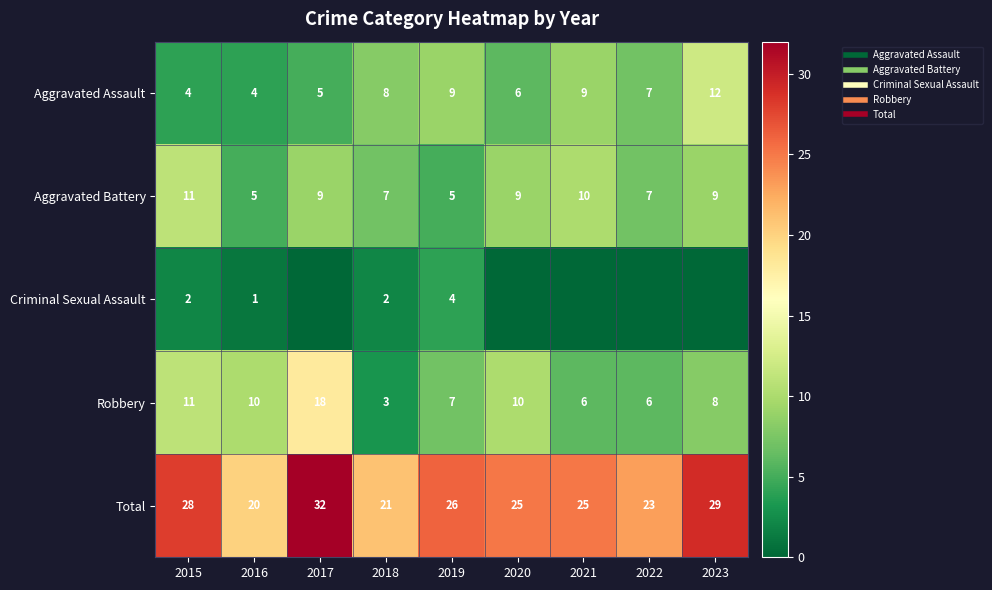

Which series changed the most between 2017 and 2021?

Robbery